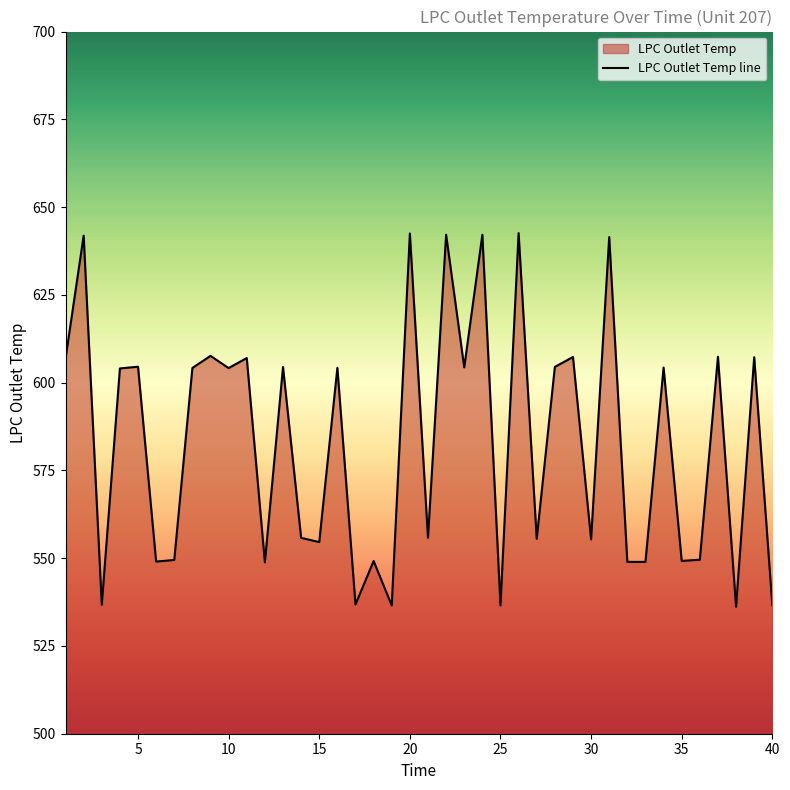

What is the greatest value displayed?

642.6